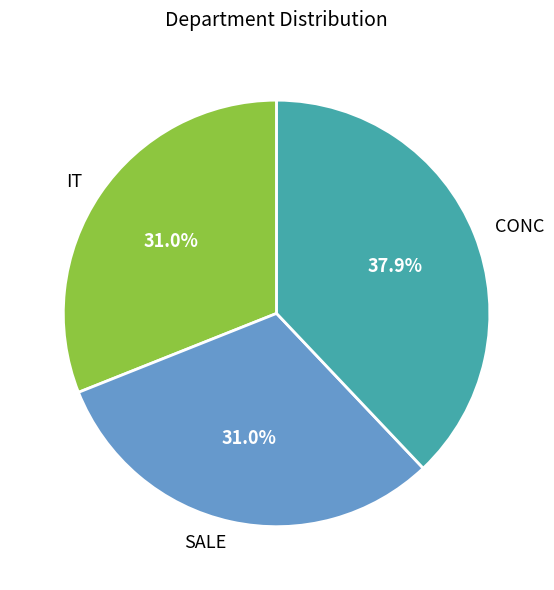

What percentage do IT and SALE together represent?

62.1%